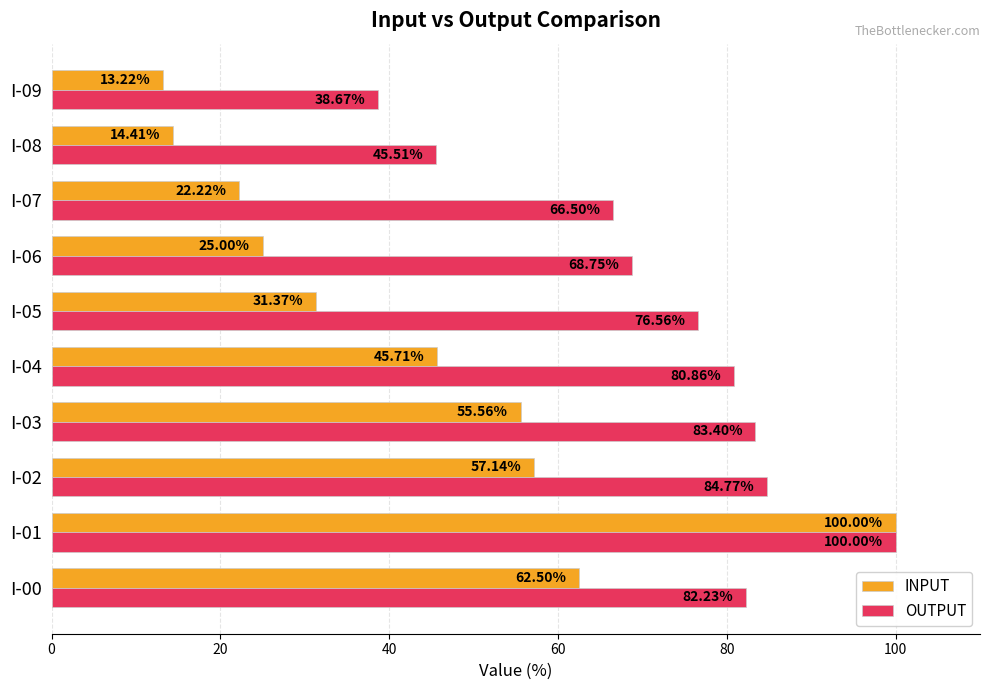

How many data points in INPUT are above 45?

5